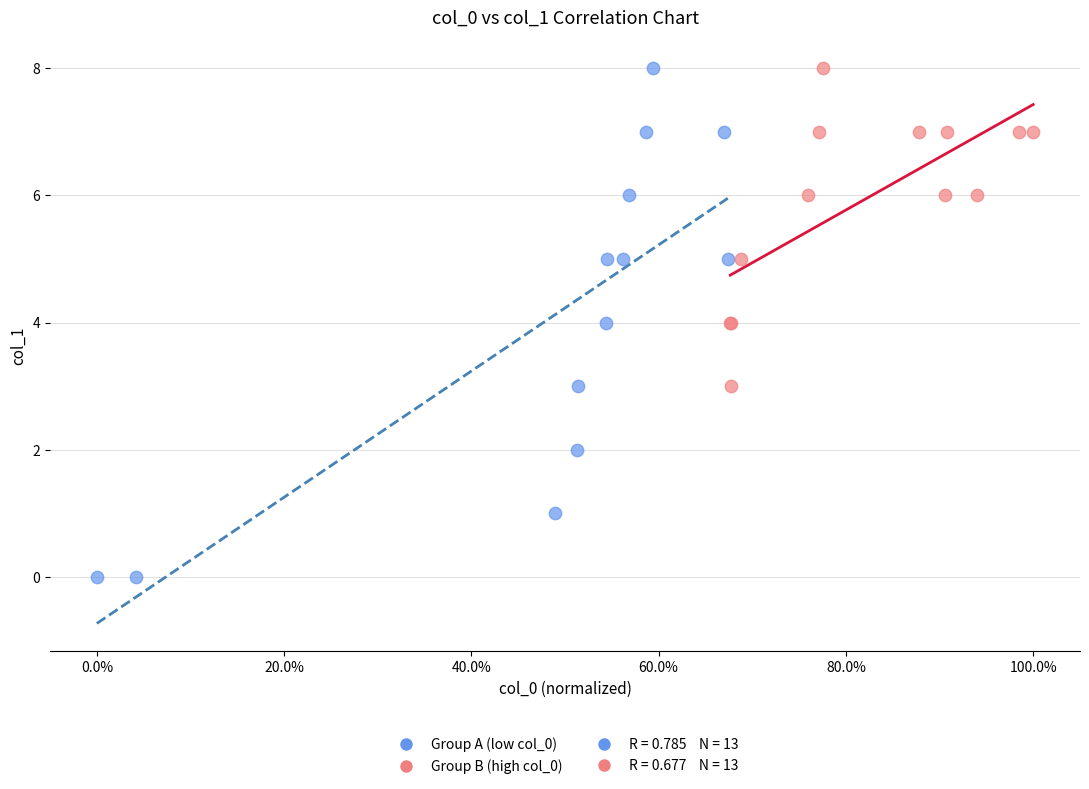

Which series reaches the minimum Y coordinate?

Group A (low col_0)